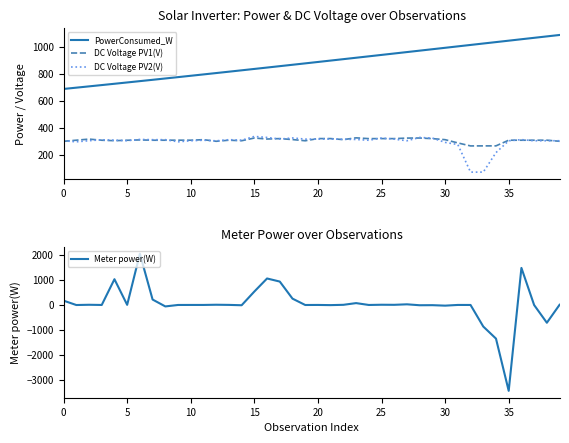

Is it true that PowerConsumed_W equals 626.8 at 38?

False